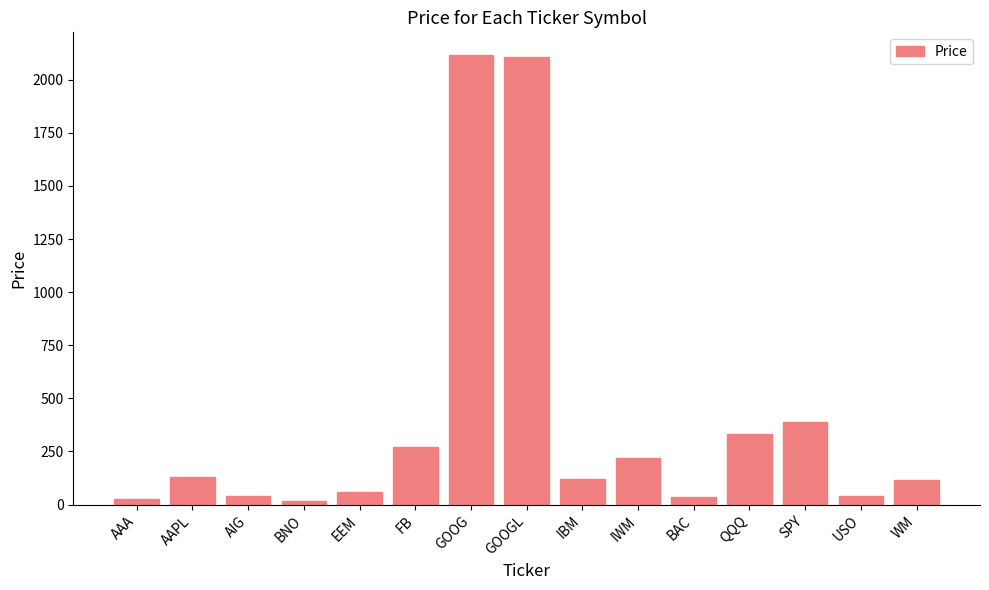

What is the label of the 6th bar from the right?

IWM